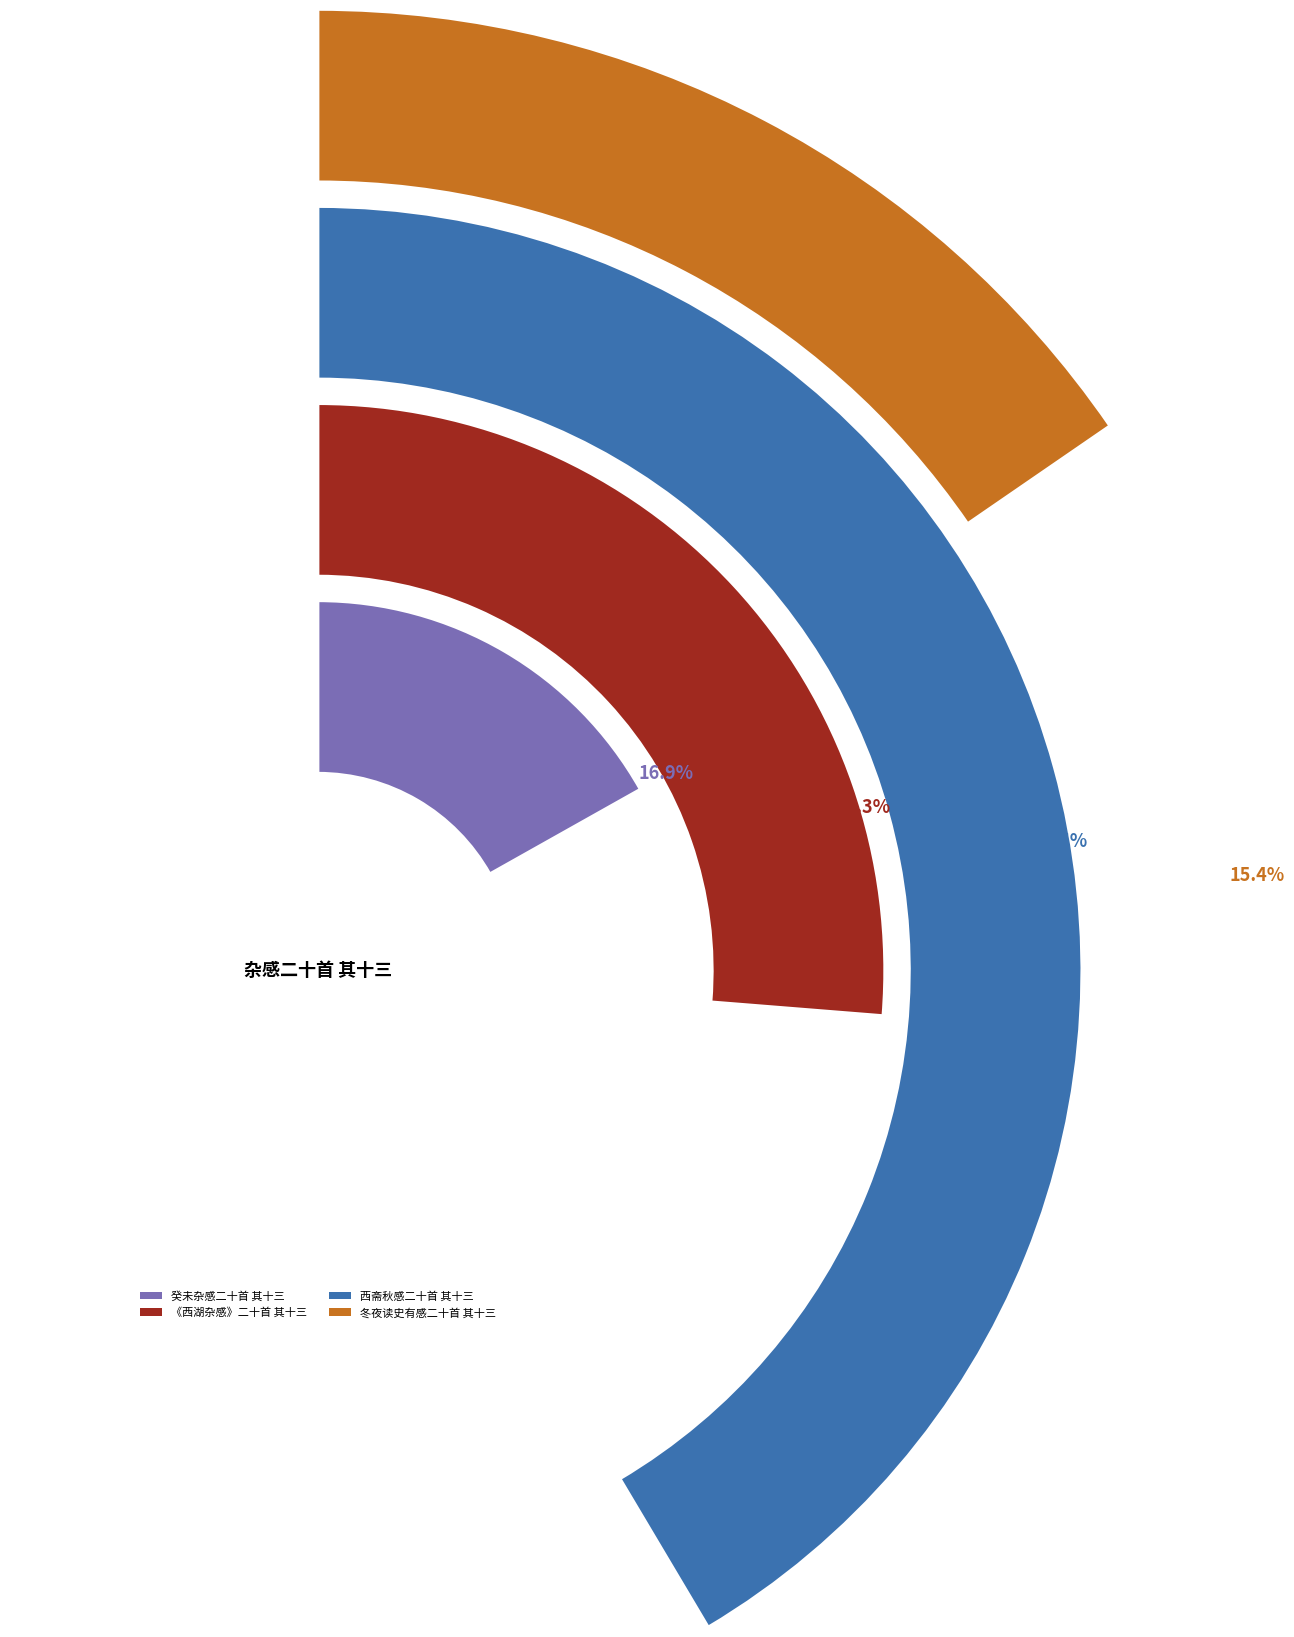

What percentage is NOT represented by 西斋秋感二十首 其十三?

58.5%